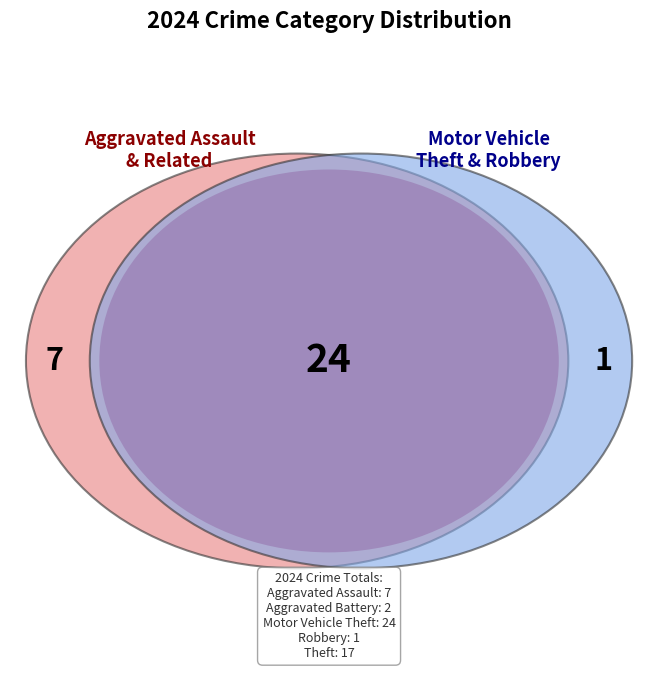

What is the change in value from Aggravated Battery to Robbery?

-1